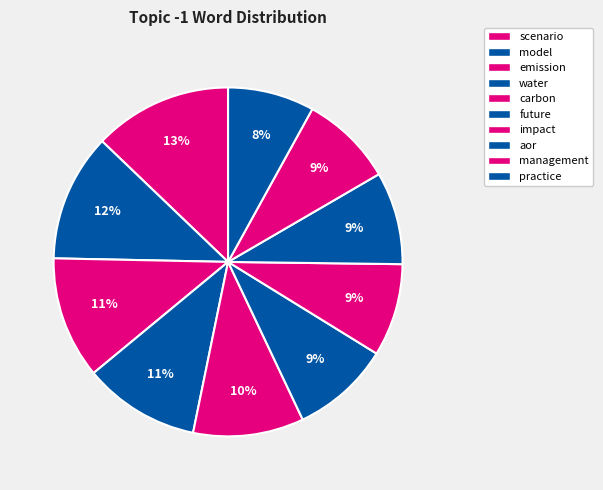

How many slices are in this pie chart?

10